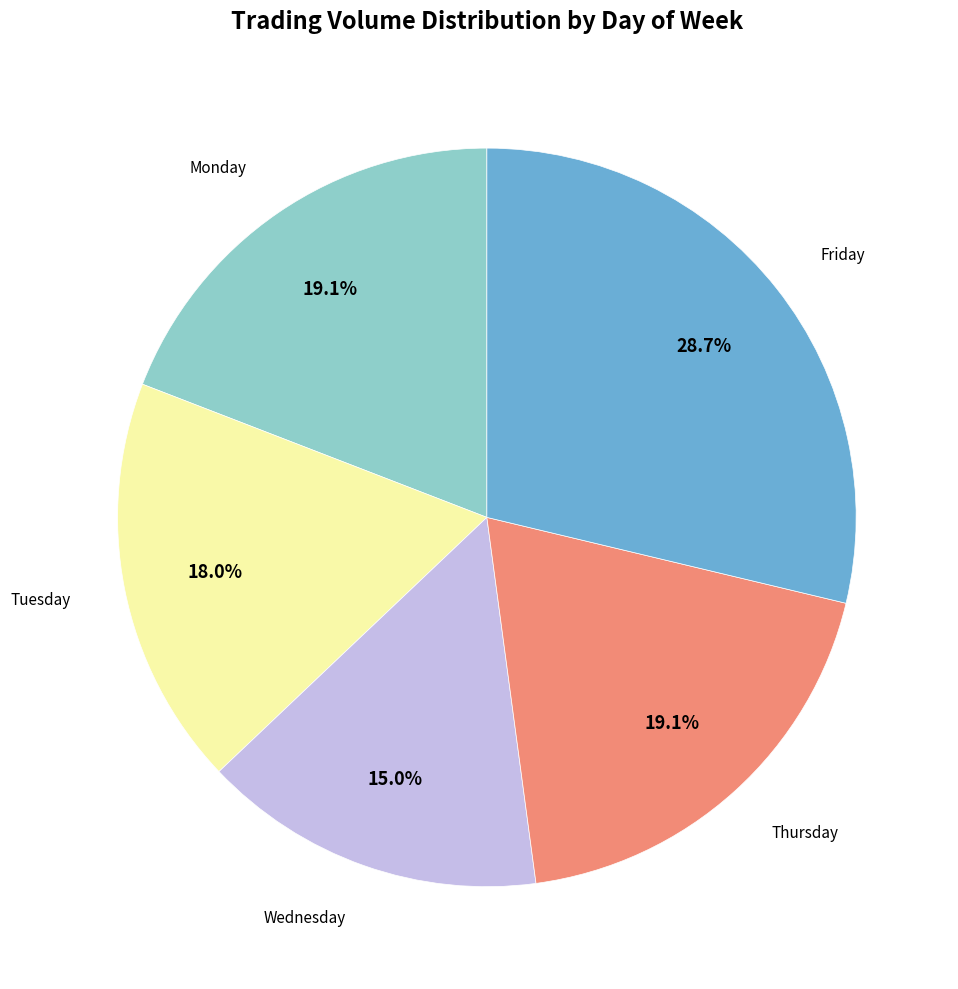

The Wednesday slice represents 26% of the pie. True or false?

False